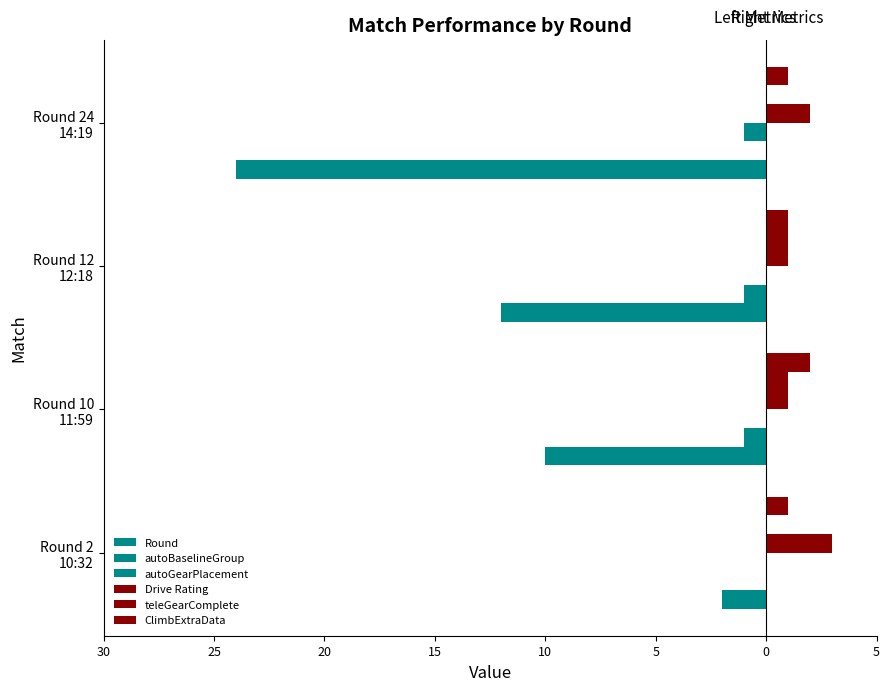

What is the average value of the Drive Rating series?

2